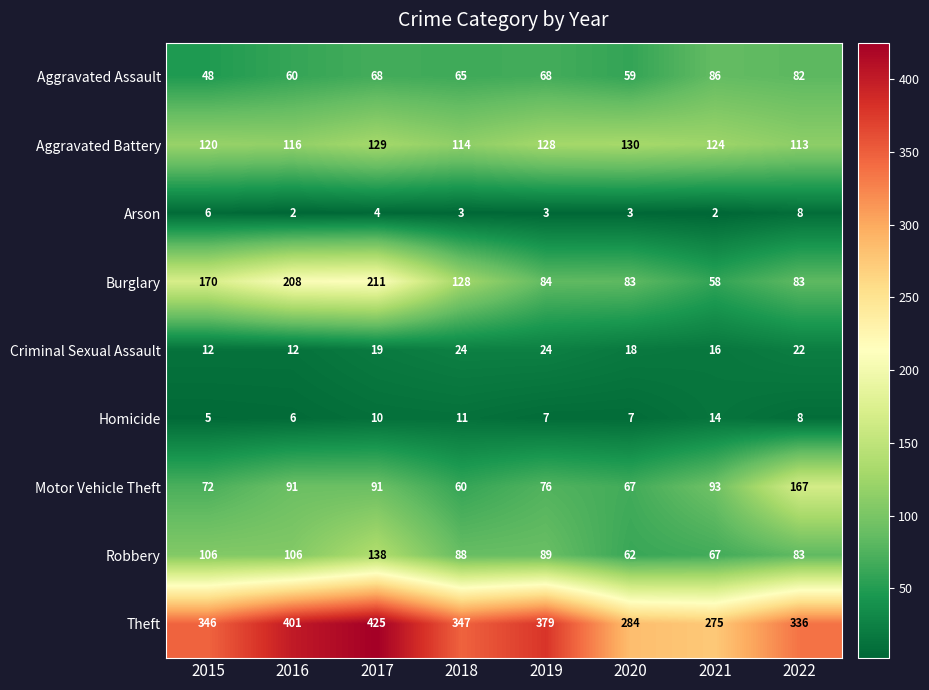

Is it true that Motor Vehicle Theft equals 67 at 2020?

True